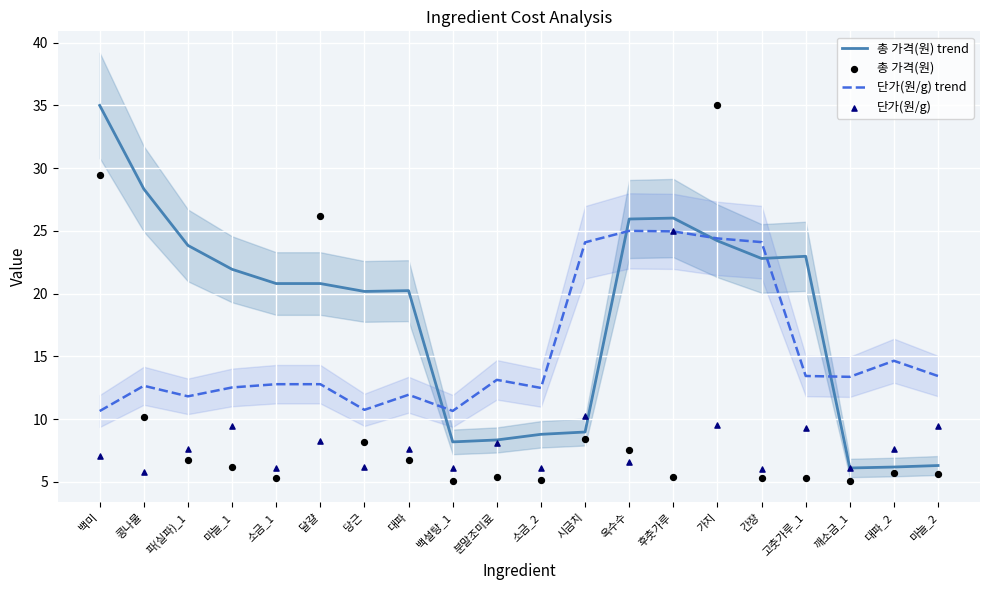

At which category is the sum across all series the highest?

가지